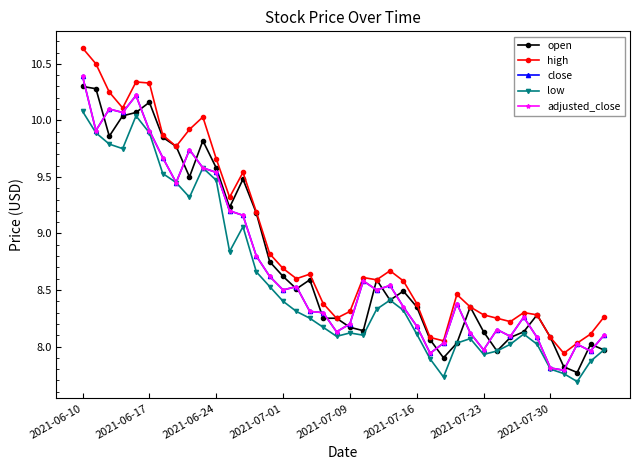

At which category is the sum across all series the highest?

2021-06-10